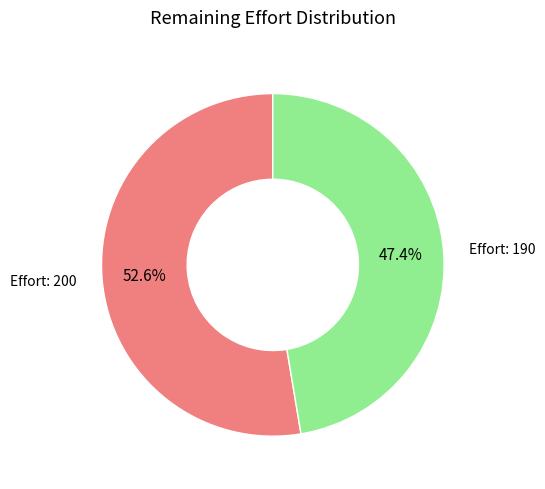

Does any single category account for the majority?

Yes